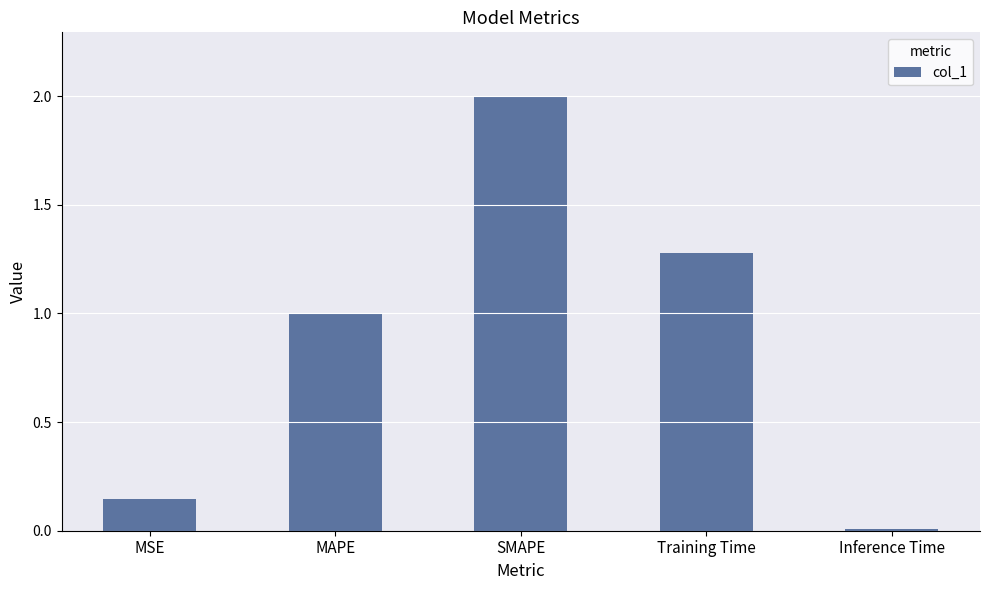

What is the sum of all values?

4.4